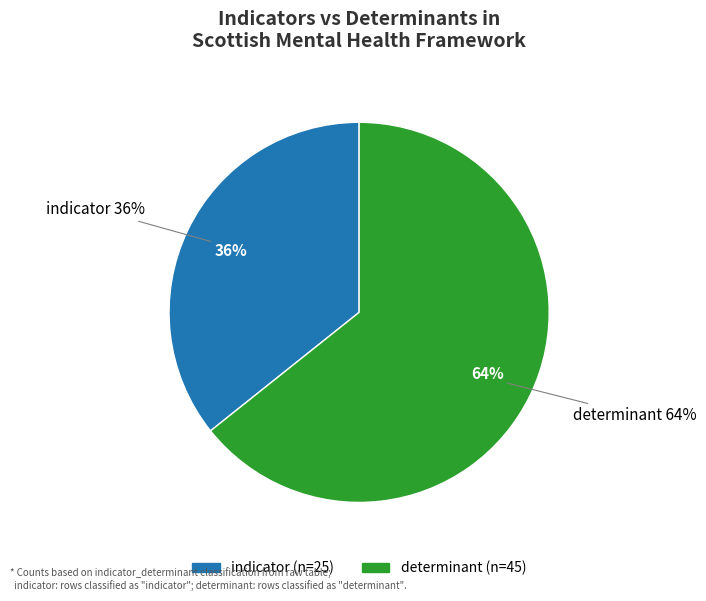

How many slices are in this pie chart?

2